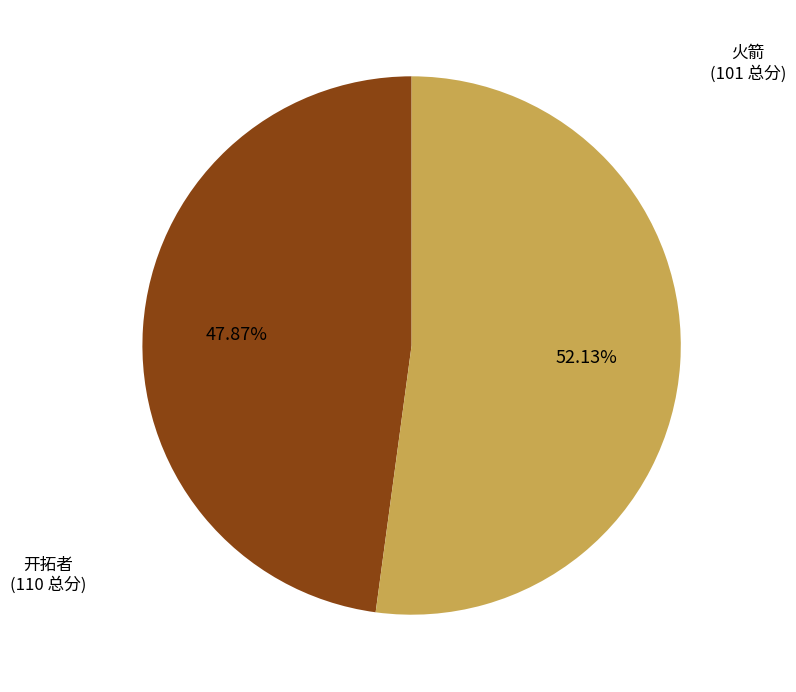

Is there any slice that represents more than half of the pie?

Yes